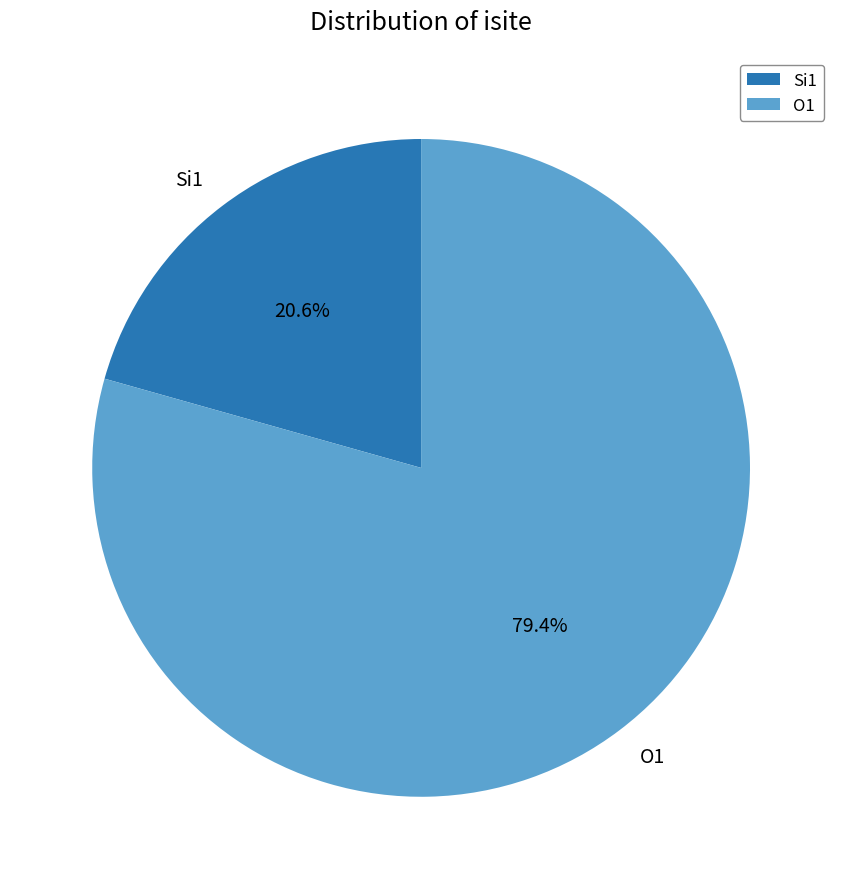

Which has a higher value, Si1 or O1?

O1